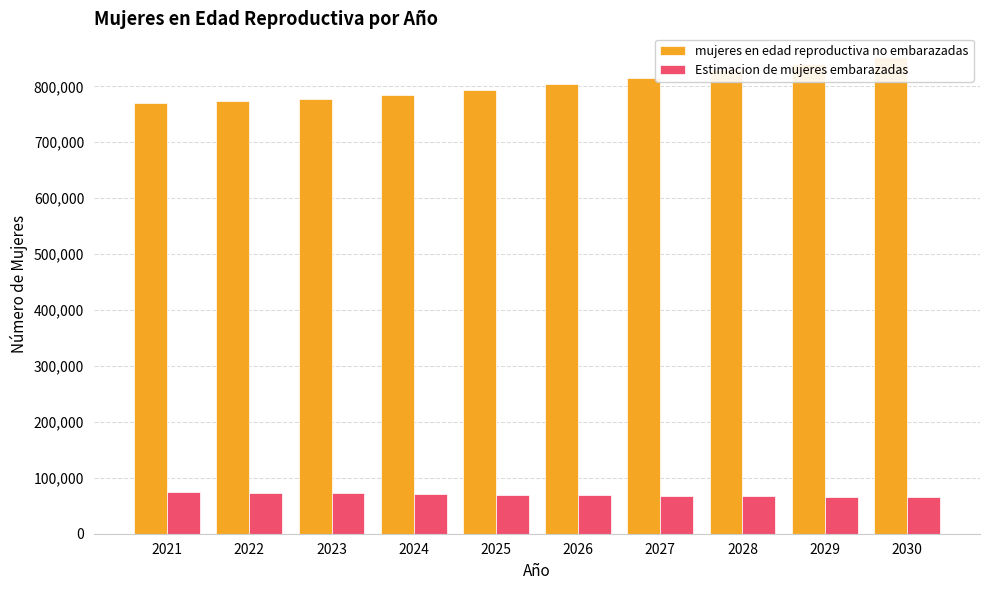

What is the smallest value displayed?

65777.4